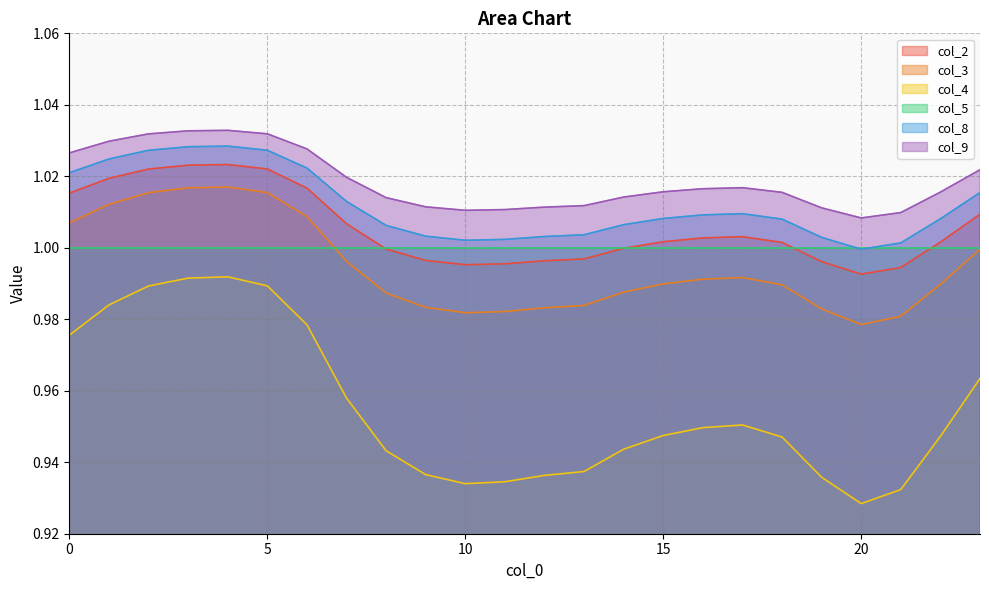

What value does the col_4 series have at 5?

1.0